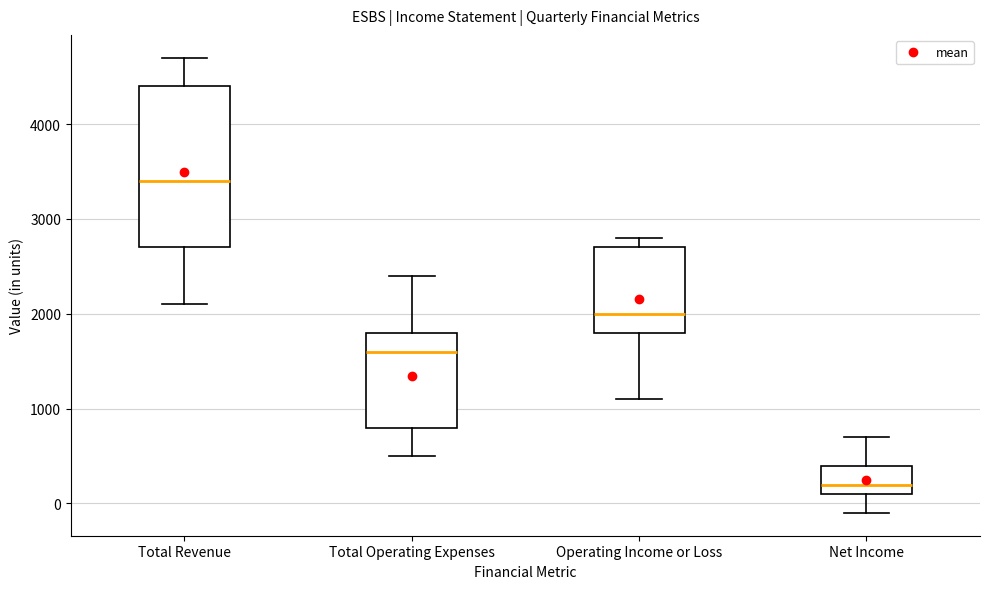

Which box has the lowest median line?

Net Income